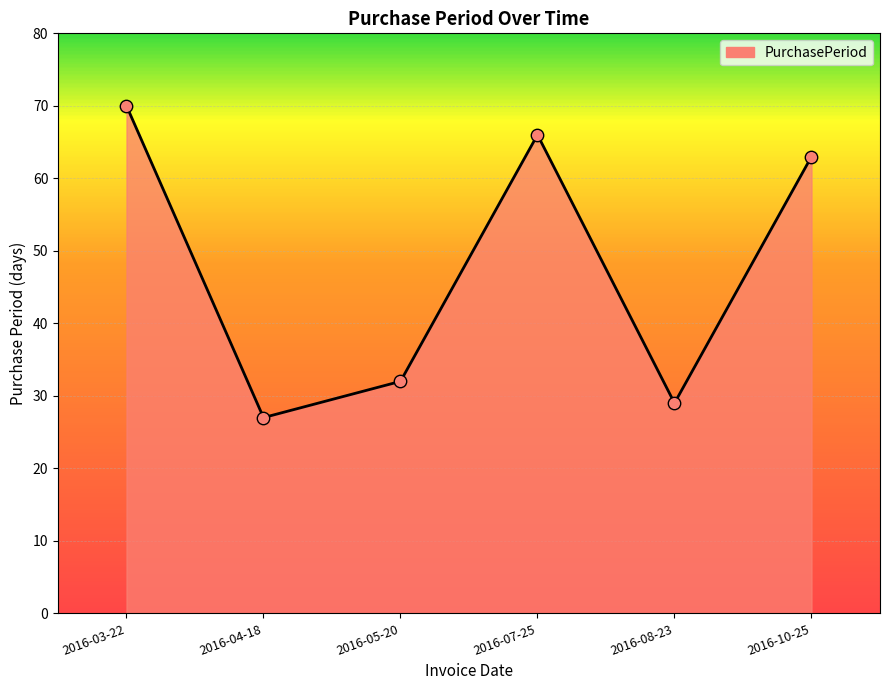

What is the ratio of the value at 2016-08-23 to the value at 2016-10-25?

0.5